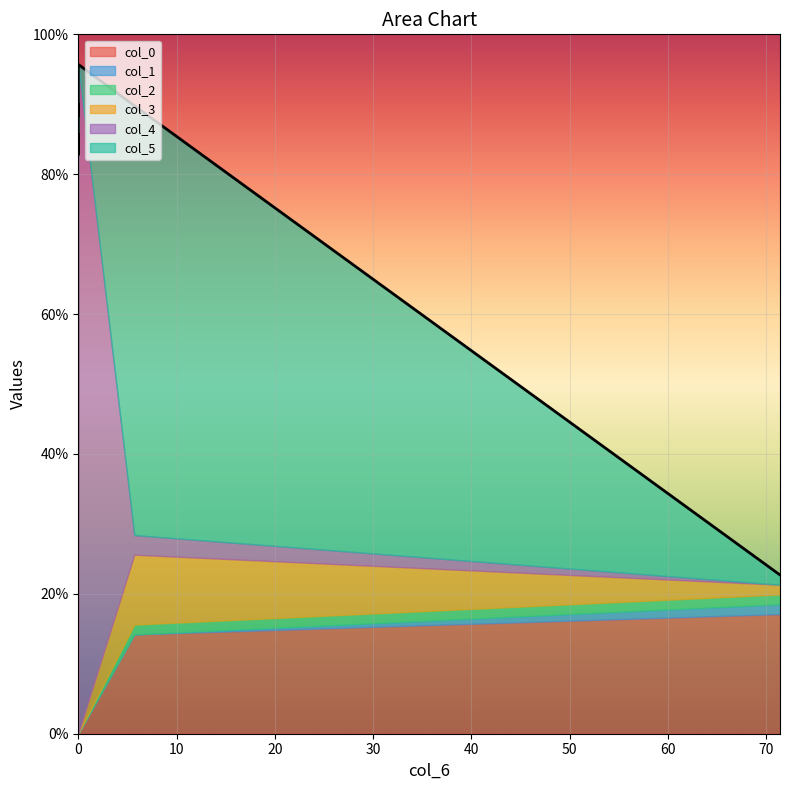

What is the sum of all col_5 values?

67.0